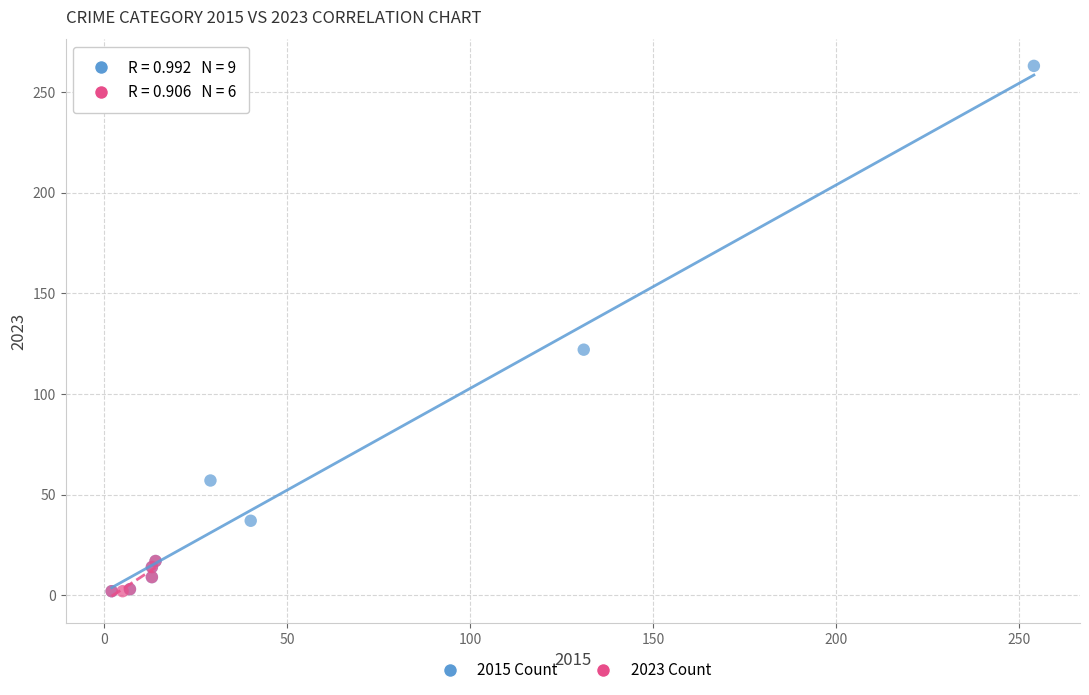

Which series has the largest Y range (max minus min)?

2015 Count